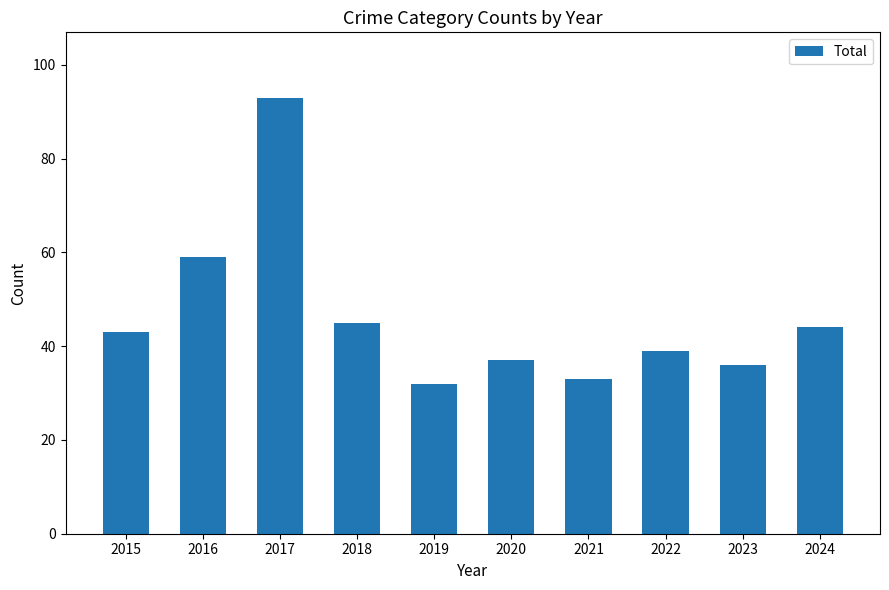

Reading left to right, what are all the values shown in this chart?

43	59	93	45	32	37	33	39	36	44